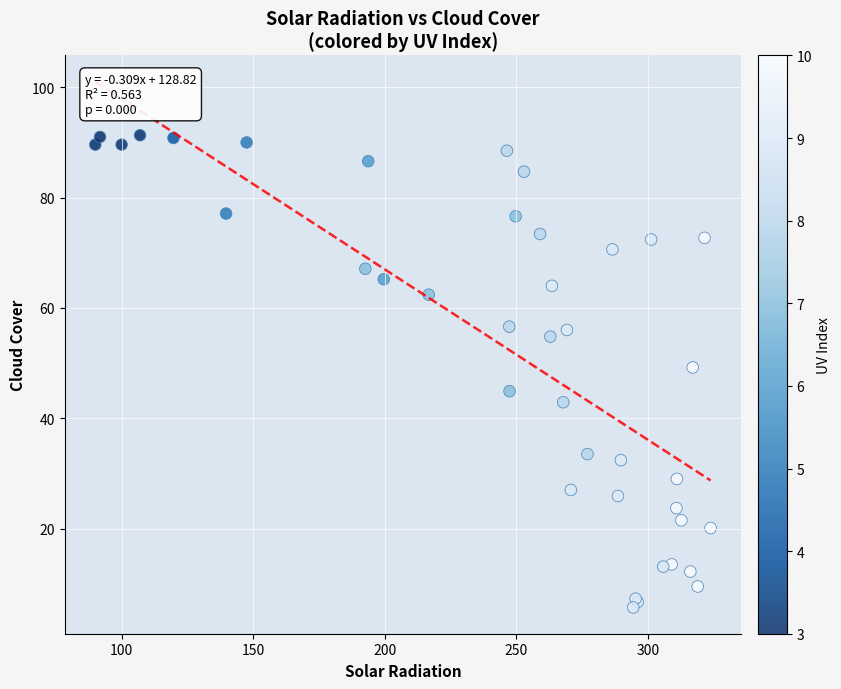

What Y value in the scatter plot is closest to 48?

49.2